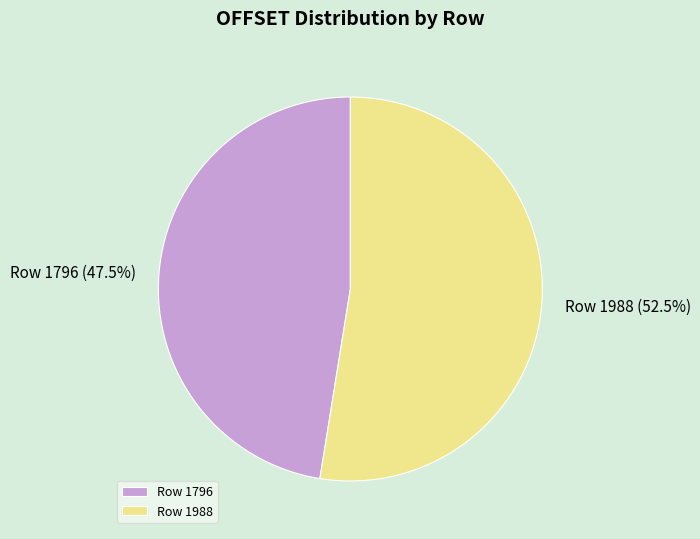

Which has a higher value, Row 1796 or Row 1988?

Row 1988